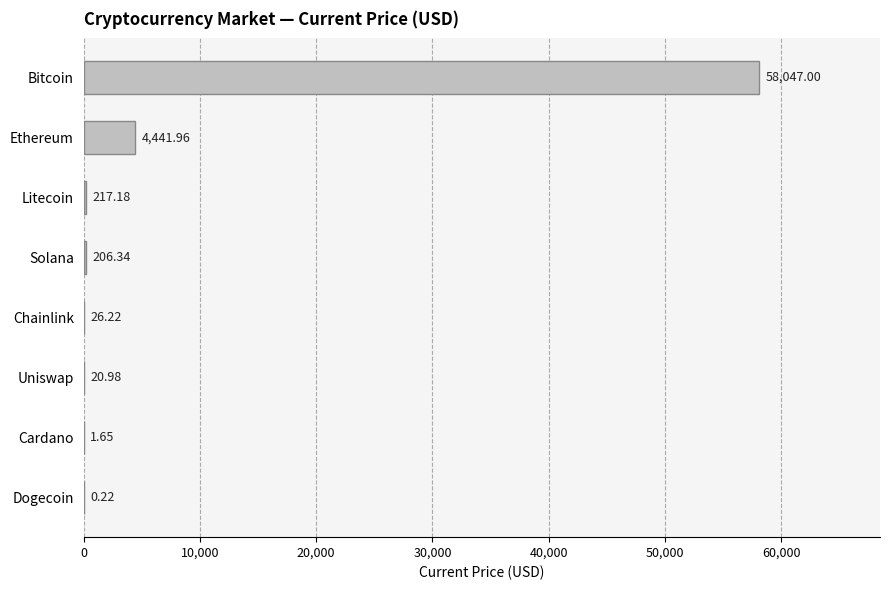

Between Cardano and Uniswap, which is larger?

Uniswap